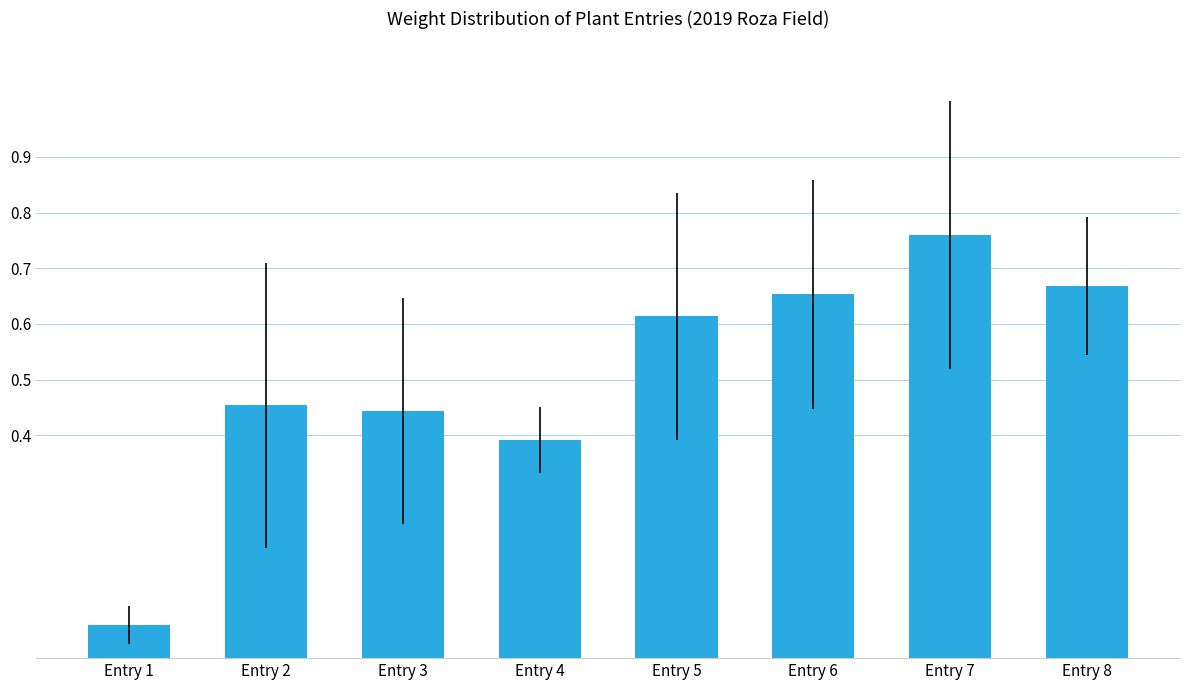

The value at Entry 6 is 1.0. True or false?

False